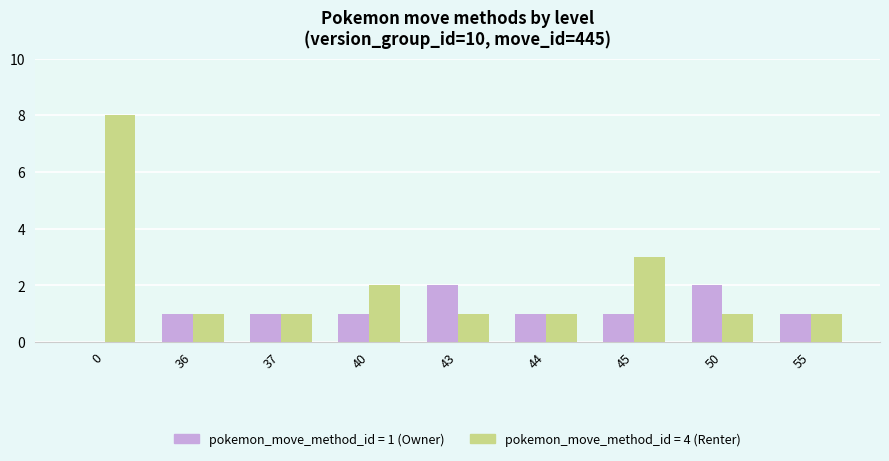

What is the total value across all series at 45?

4